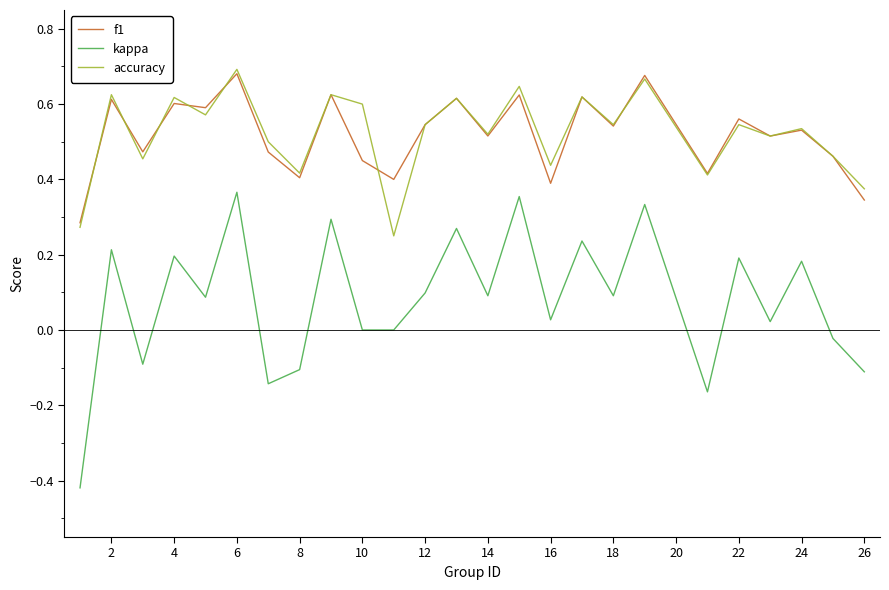

Does the chart display data point markers on the line(s)?

No